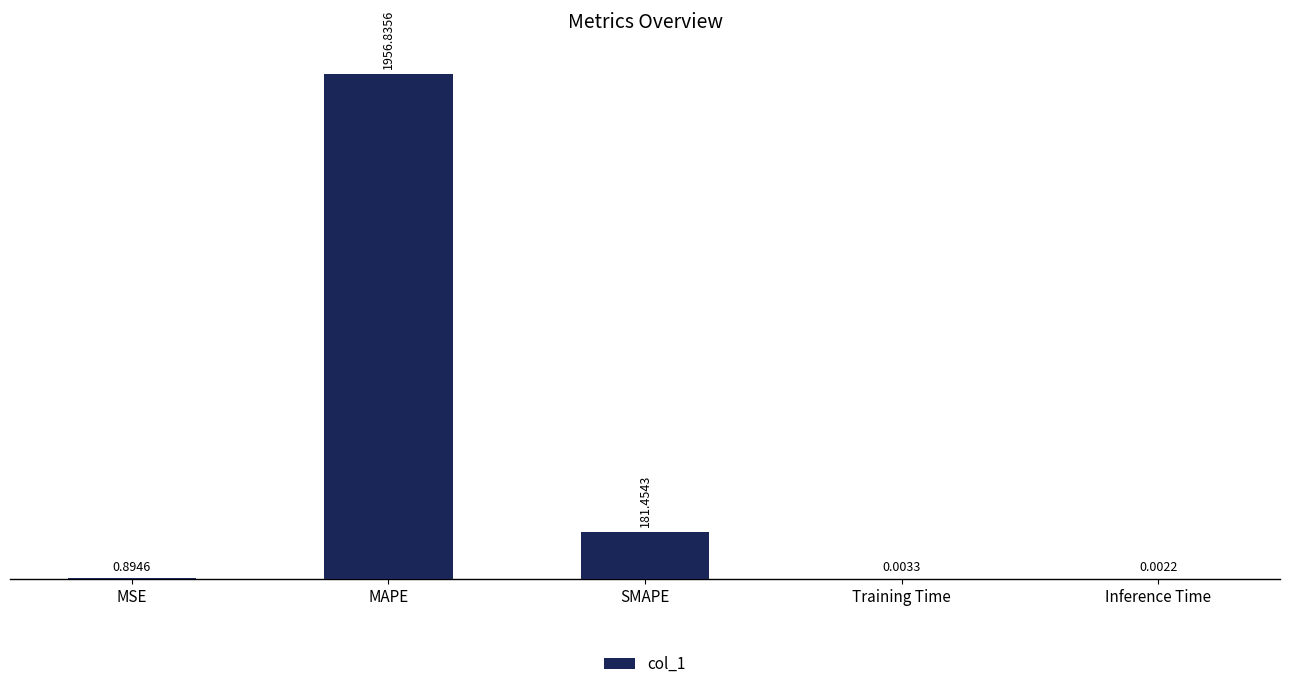

Are the bars horizontal?

No